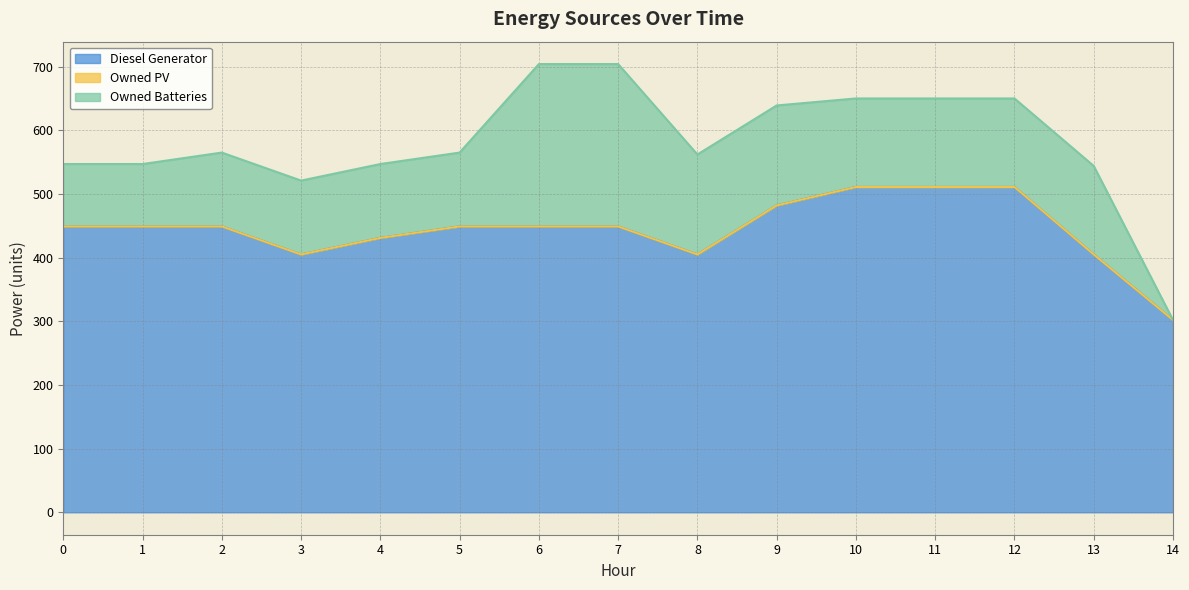

Rank the series by their average value, from highest to lowest.

Diesel Generator, Owned Batteries, Owned PV